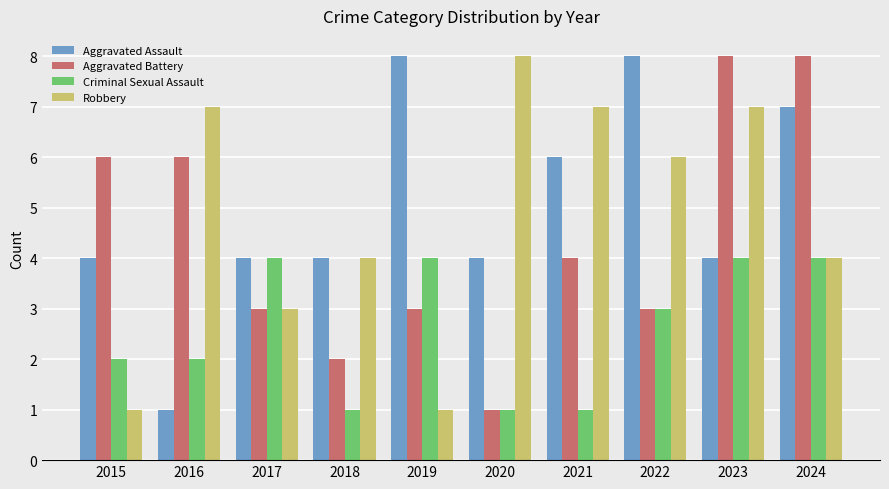

Is the value of Criminal Sexual Assault at 2021 greater than the value of Aggravated Assault at 2017?

No